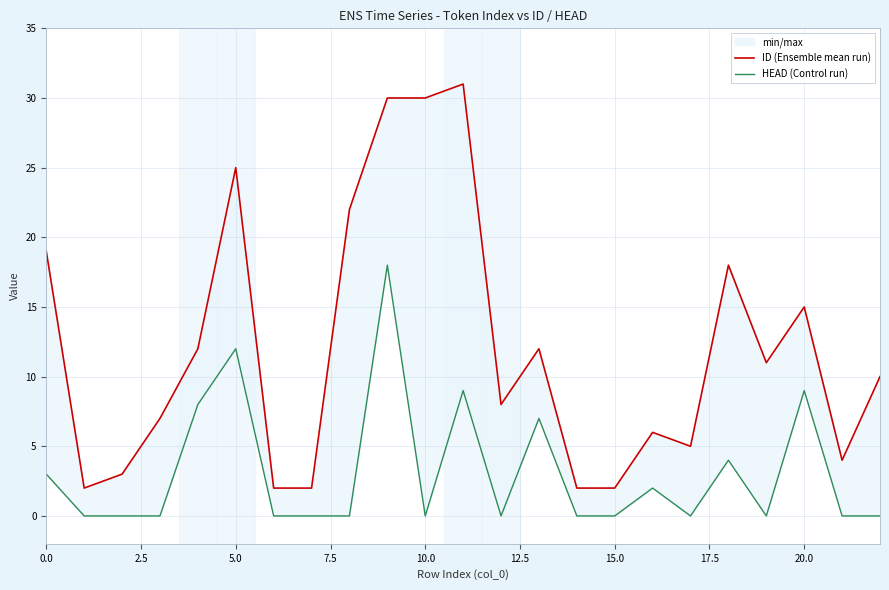

What are all the series names shown in the legend?

ID (Ensemble mean run), HEAD (Control run)